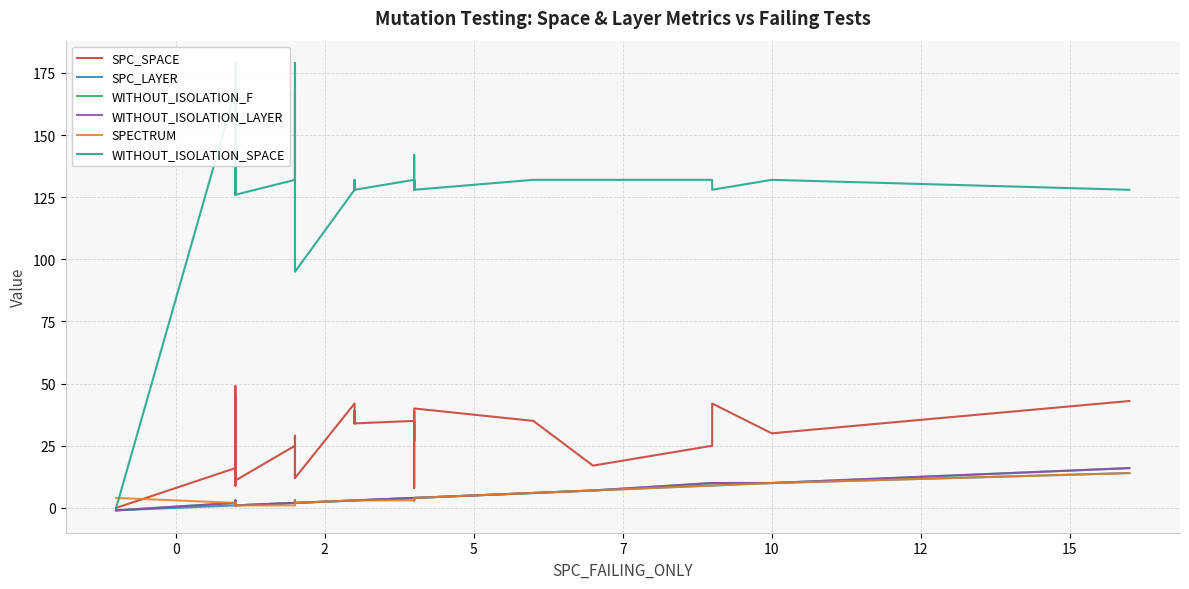

How many interior local valleys does the WITHOUT_ISOLATION_LAYER series have?

5